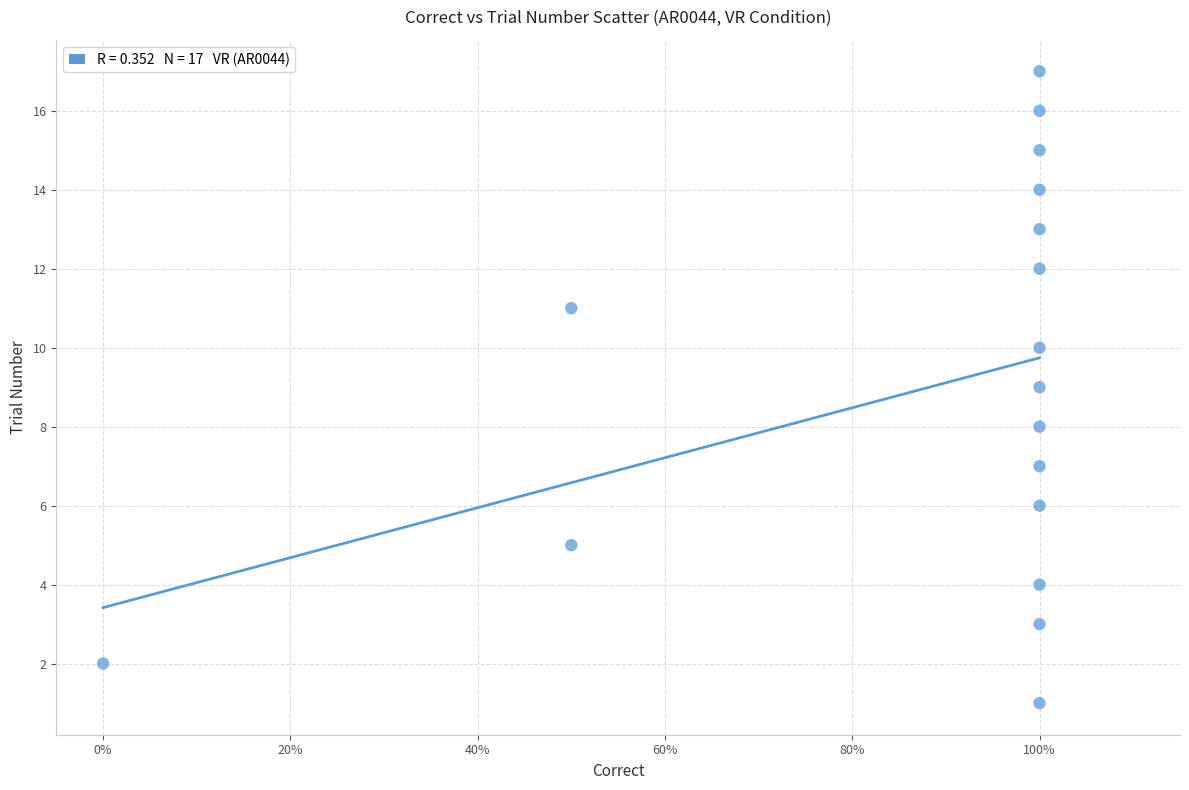

What is the range of Y values (max minus min)?

16